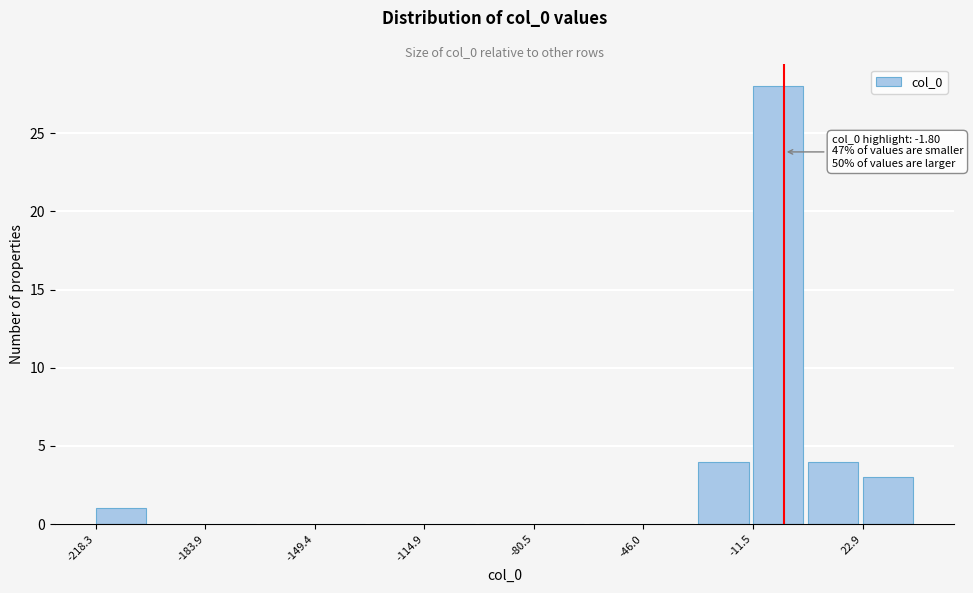

Around what value on the x-axis is the tallest bar? Give the approximate position of its centre, as read against the axis.

-5